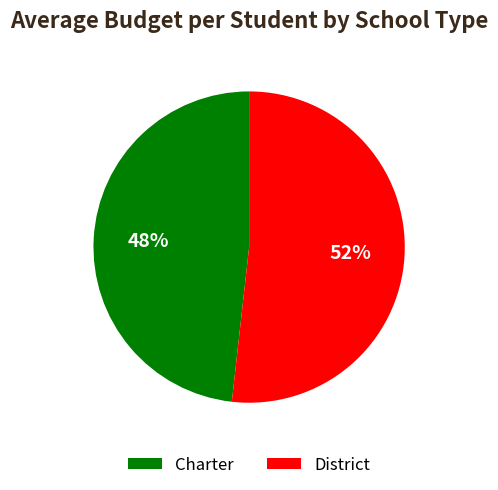

Does District represent more than half of the total?

Yes